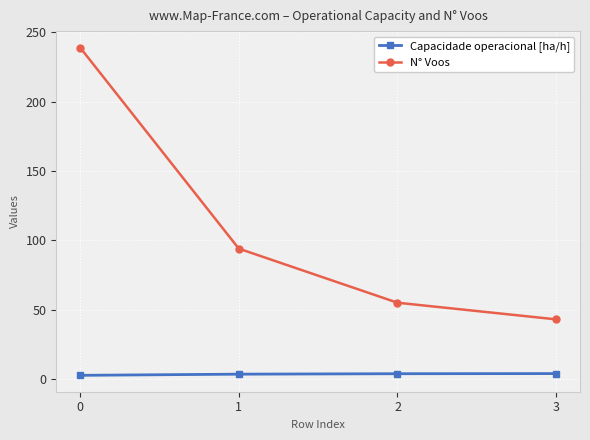

True or false: N° Voos has more than 1 points higher than both neighbors.

False